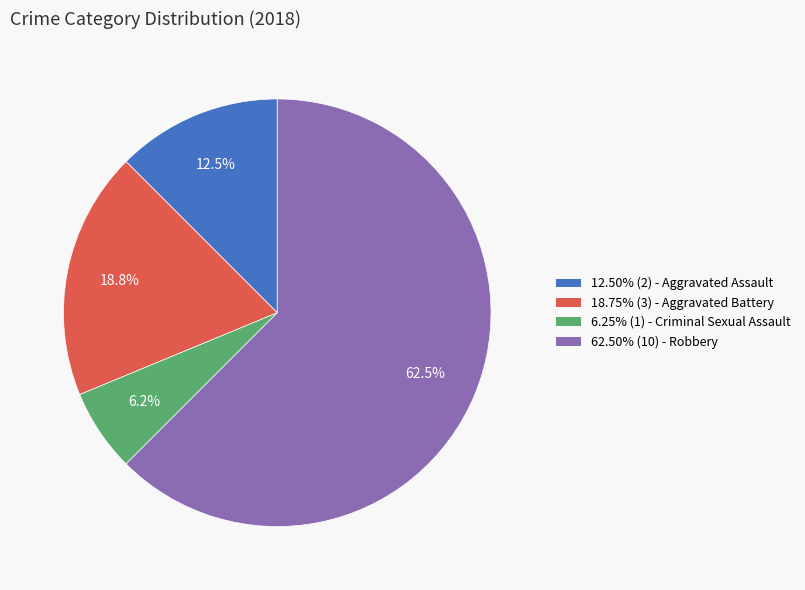

To the nearest percent, what is the difference between the largest and smallest slice percentages?

56%